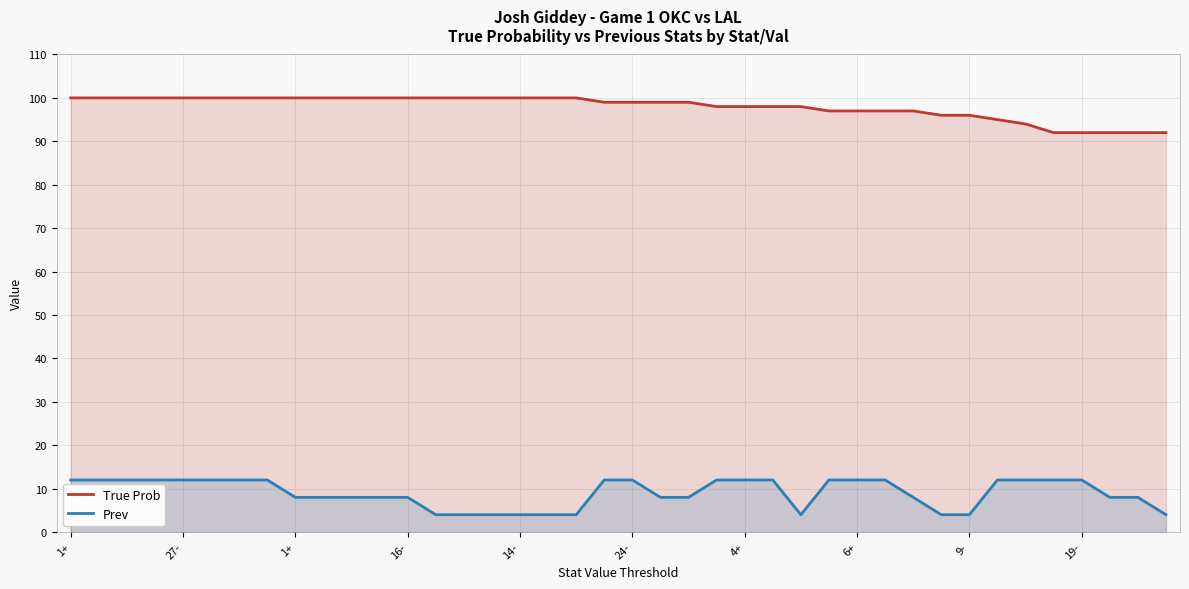

What is the difference between the highest and lowest values at 39?

88